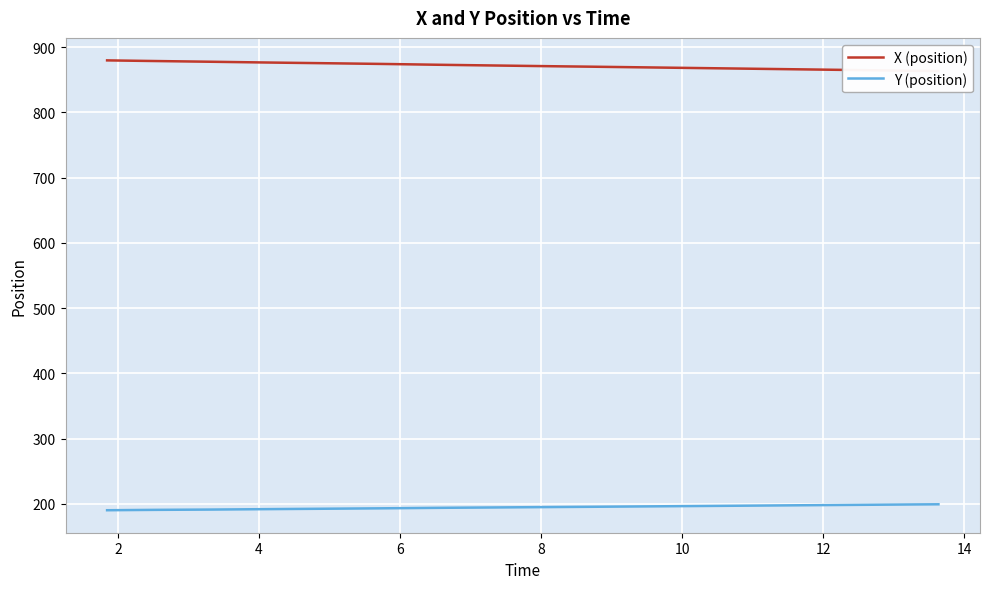

What are all the series names shown in the legend?

X (position), Y (position)